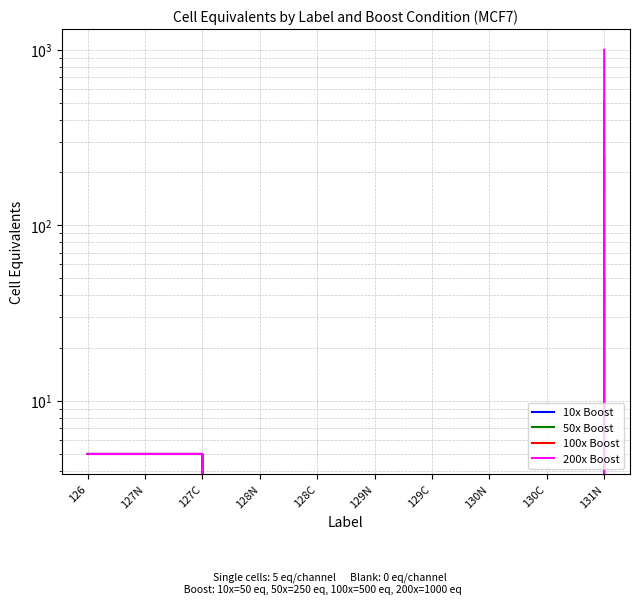

What are all the series names shown in the legend?

10x Boost, 50x Boost, 100x Boost, 200x Boost